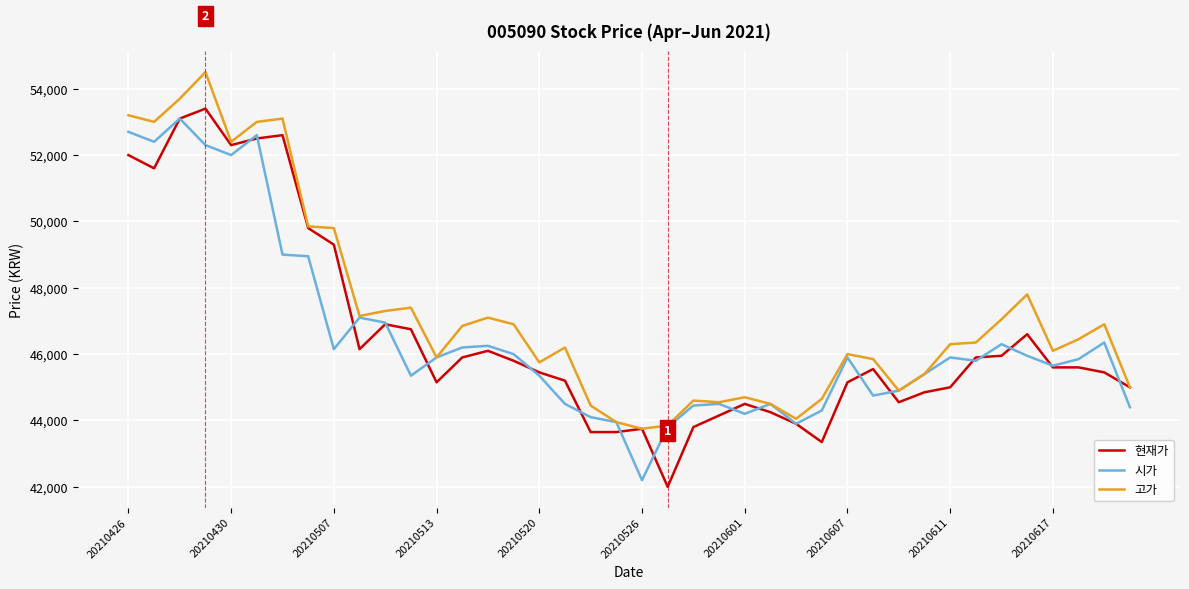

What is the greatest value displayed?

54500